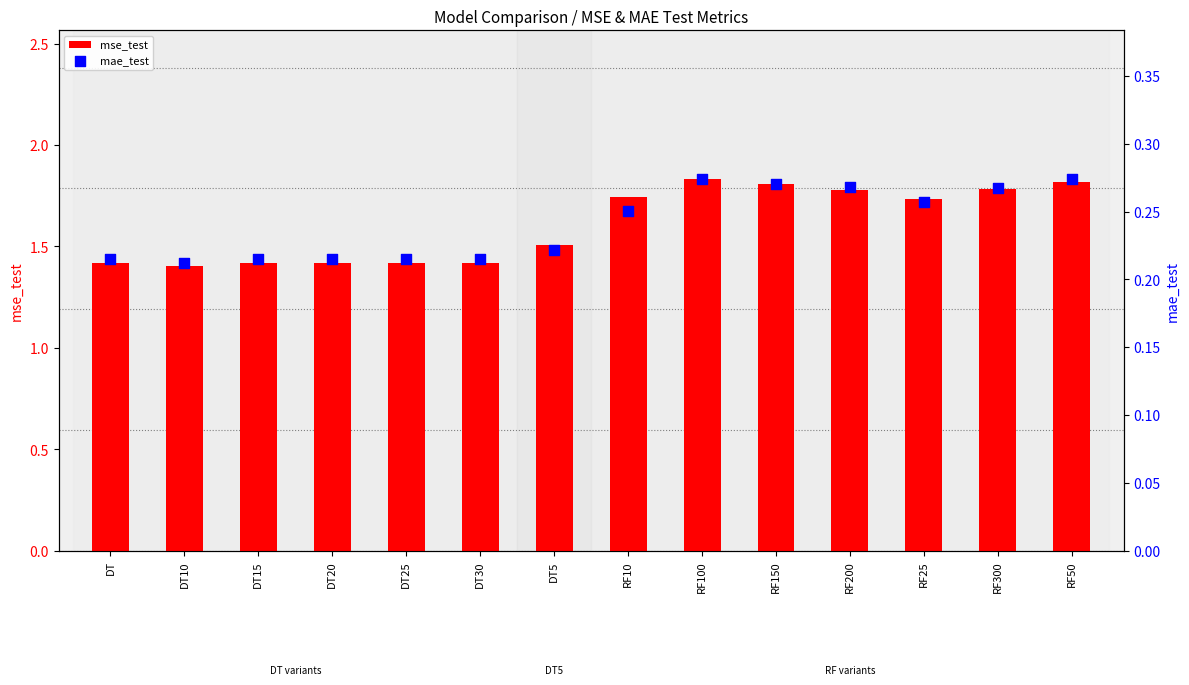

At which category is the sum across all series the highest?

RF100